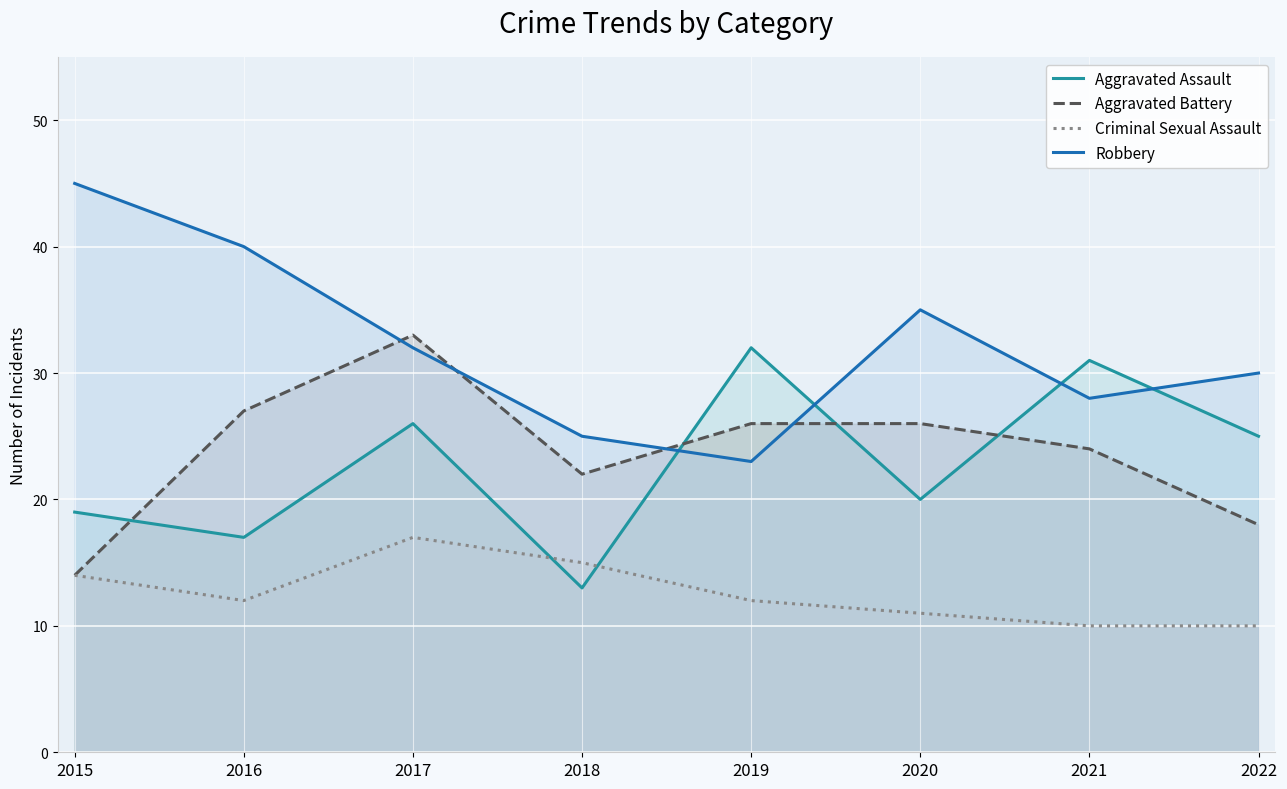

At which category is the sum across all series the highest?

2017